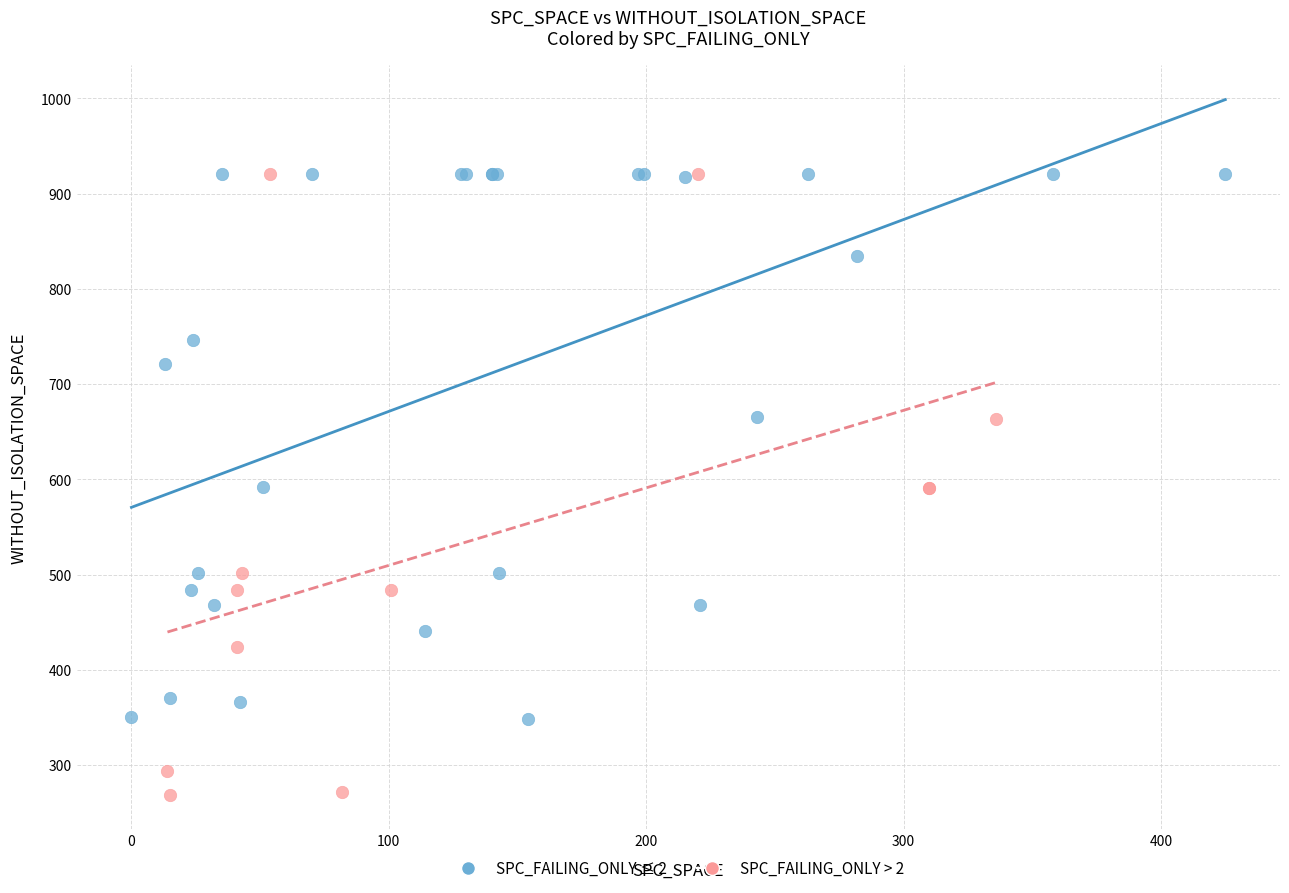

Which series reaches the minimum Y coordinate?

SPC_FAILING_ONLY > 2